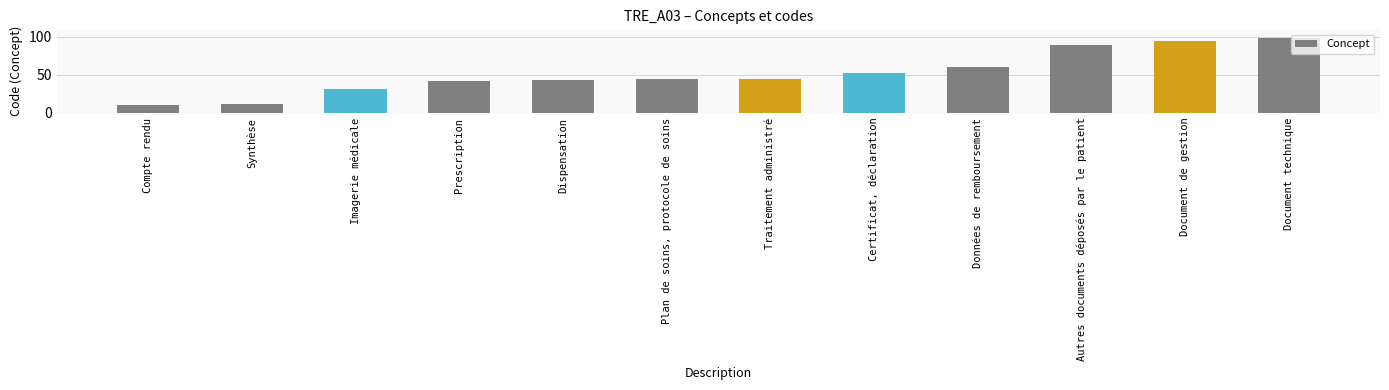

Rank the categories by value from highest to lowest.

Document technique, Document de gestion, Autres documents déposés par le patient, Données de remboursement, Certificat, déclaration, Traitement administré, Plan de soins, protocole de soins, Dispensation, Prescription, Imagerie médicale, Synthèse, Compte rendu